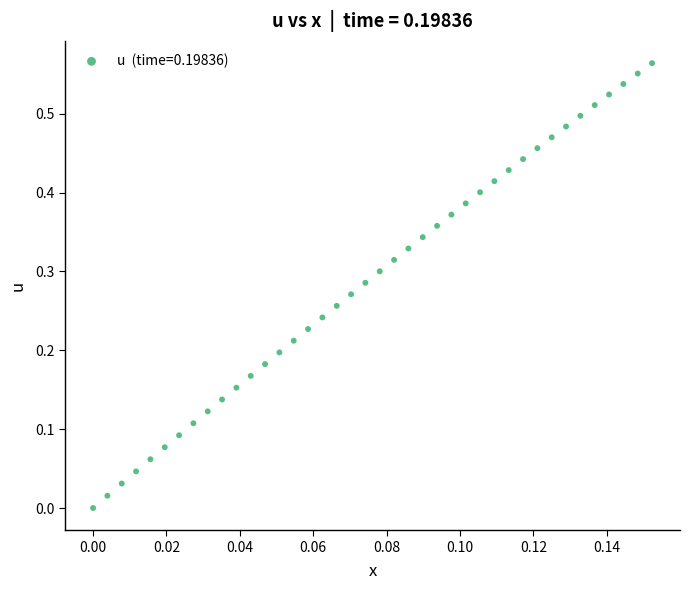

How many points are shown in the scatter plot?

40